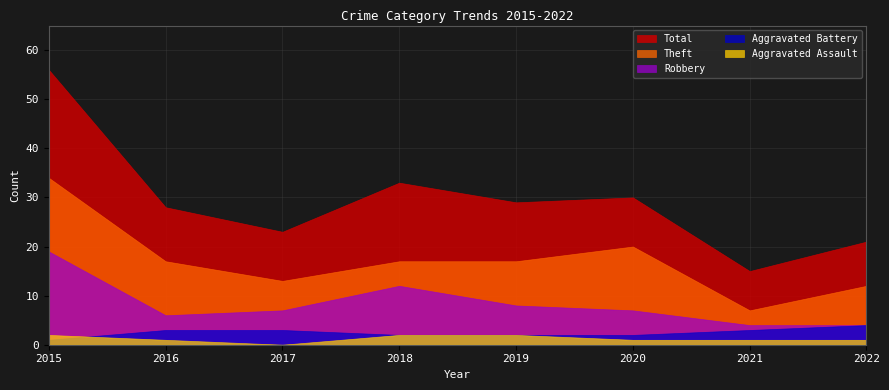

Does the chart have visible grid lines?

Yes